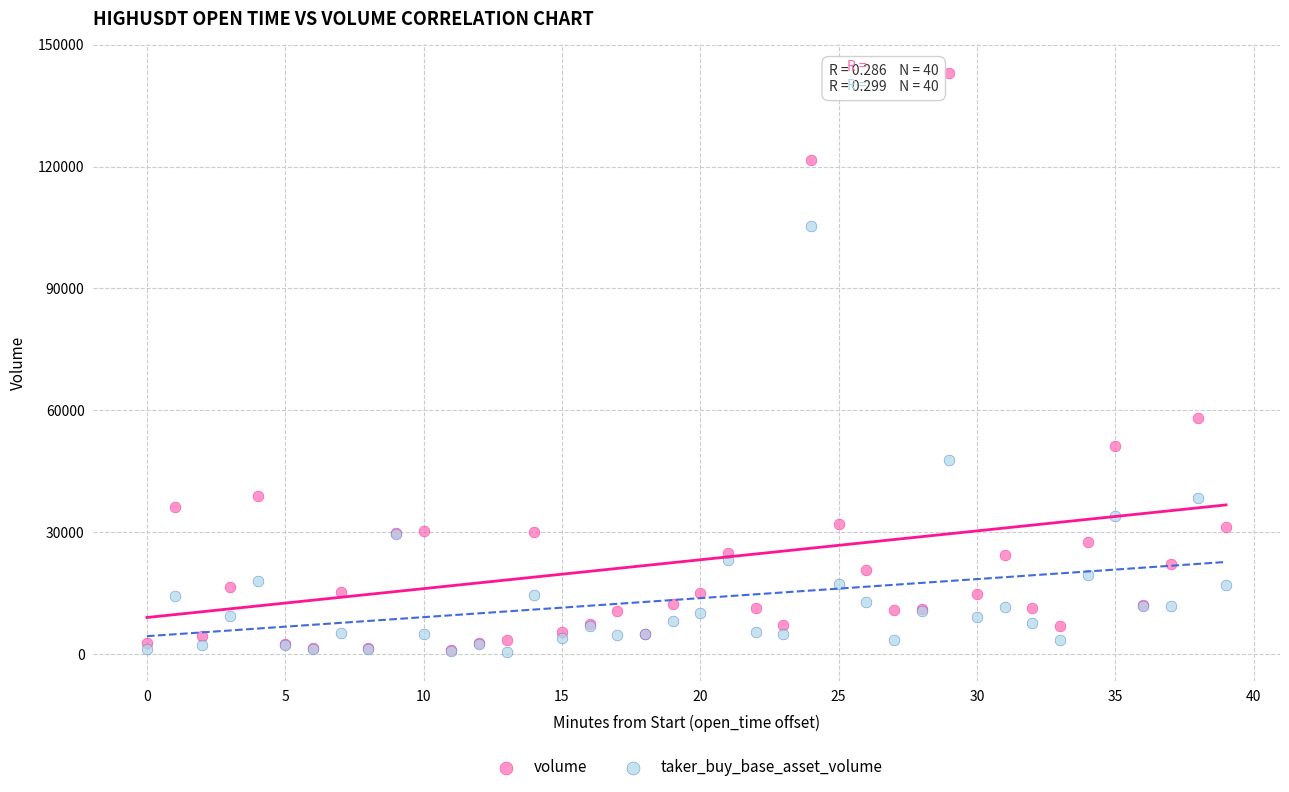

Across all series, what Y value is closest to 71668?

58000.7